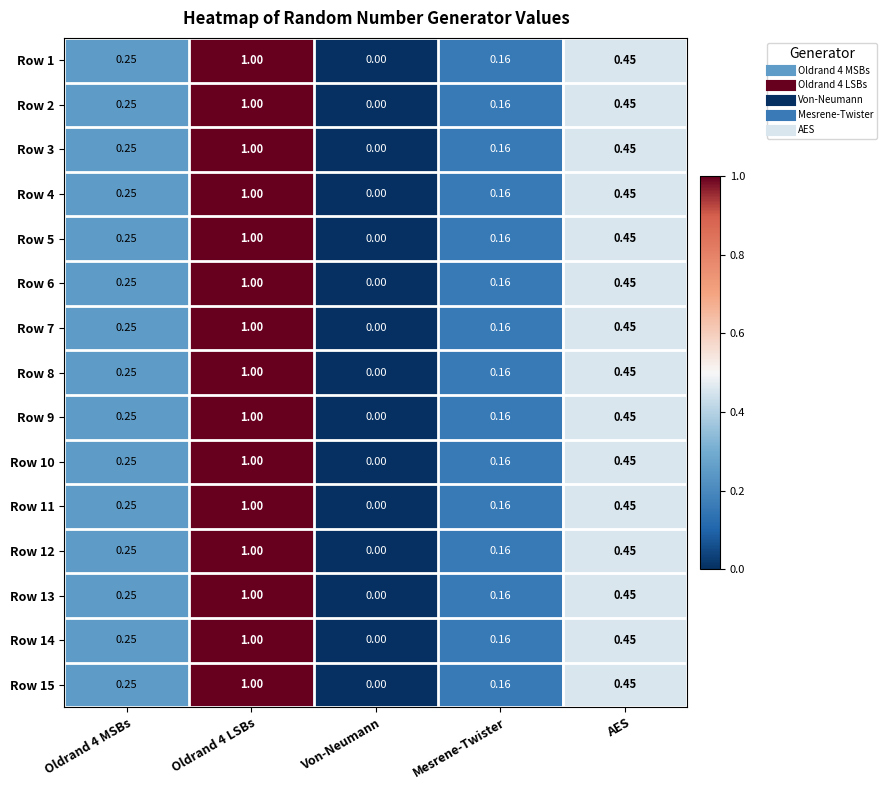

Which category has the lowest value across all series?

Von-Neumann